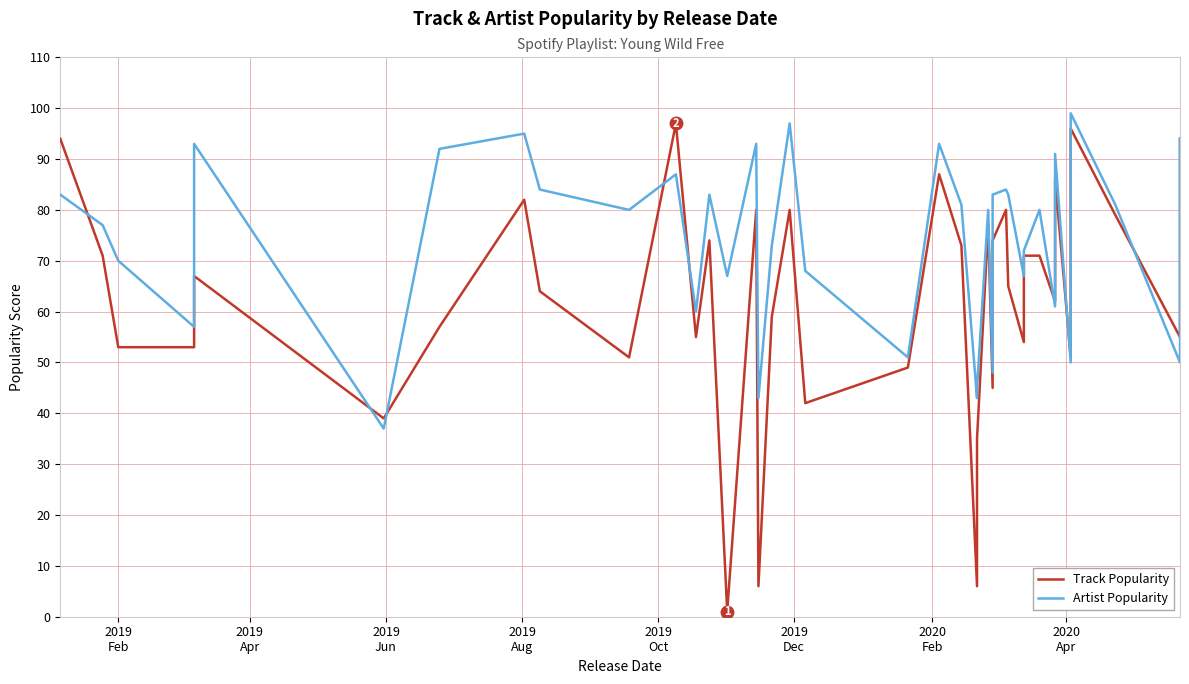

Reading left to right, list all the values displayed in this chart.

Track Popularity: 94	71	53	53	67	39	57	82	64	51	97	55	74	1	80	6	59	80	42	49	87	73	6	35	77	45	74	80	65	54	71	71	62	86	51	96	79	55	66	94
Artist Popularity: 83	77	70	57	93	37	92	95	84	80	87	60	83	67	93	43	73	97	68	51	93	81	43	45	80	48	83	84	83	67	72	80	61	91	50	99	81	50	54	94